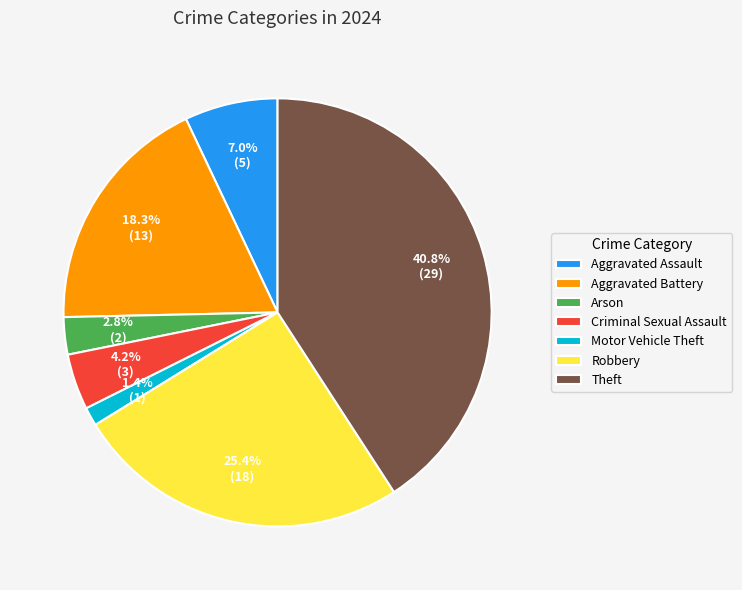

What is the ratio of the value at Motor Vehicle Theft to the value at Criminal Sexual Assault?

0.3